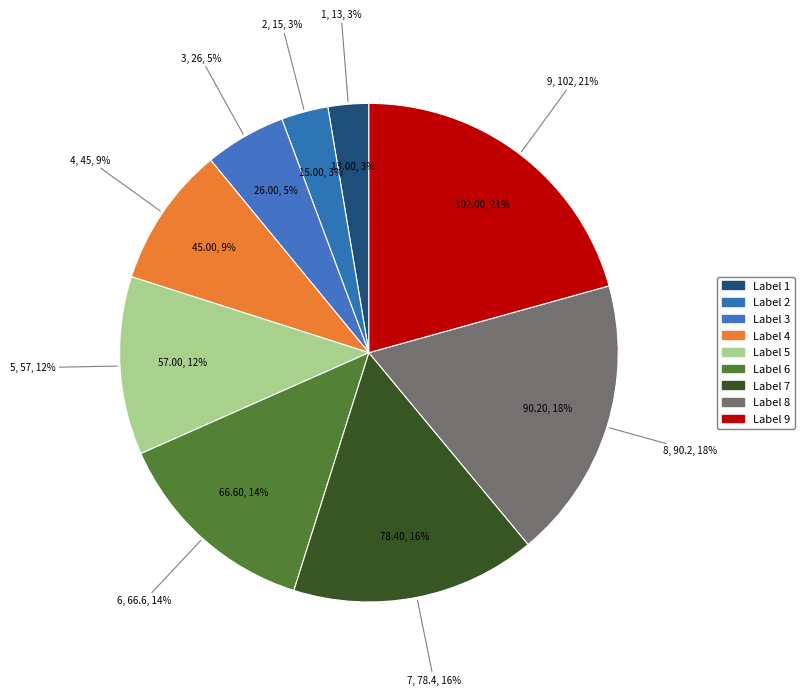

Does any single category account for the majority?

No